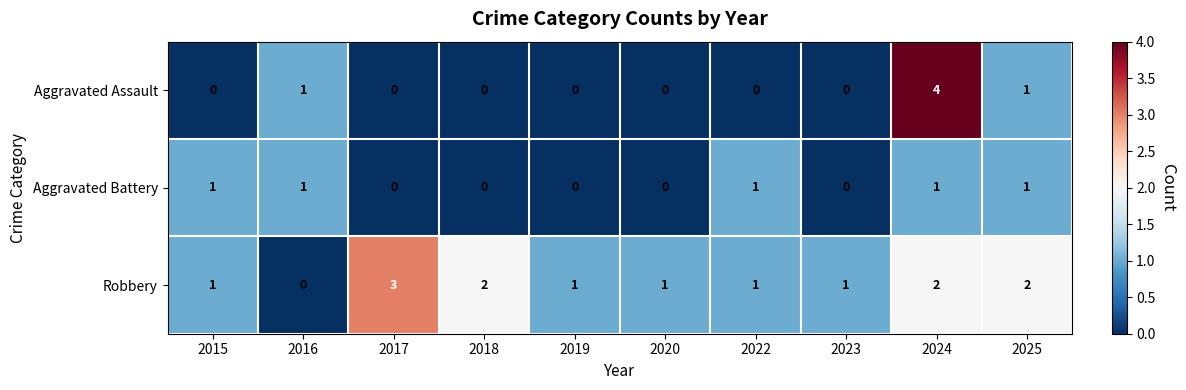

What is the difference between the maximum and minimum values in the Aggravated Assault series?

4